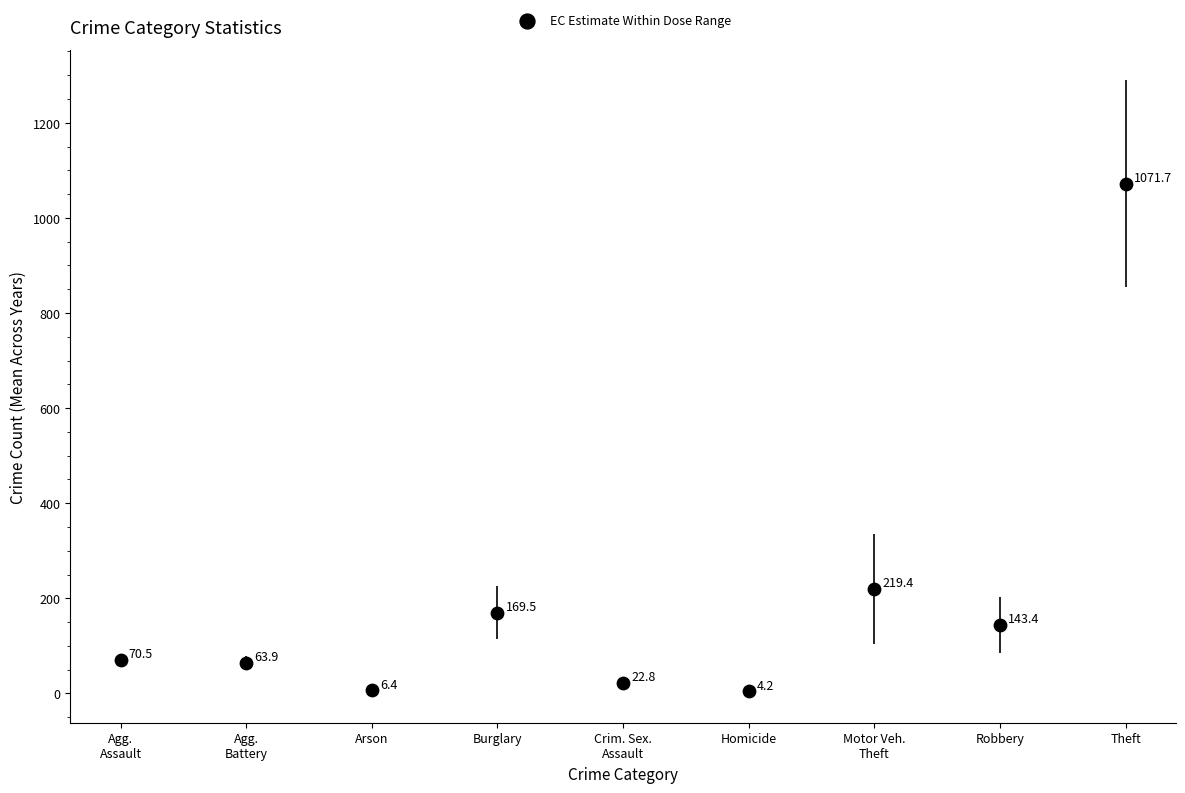

What Y value in the scatter plot is closest to 537?

219.4